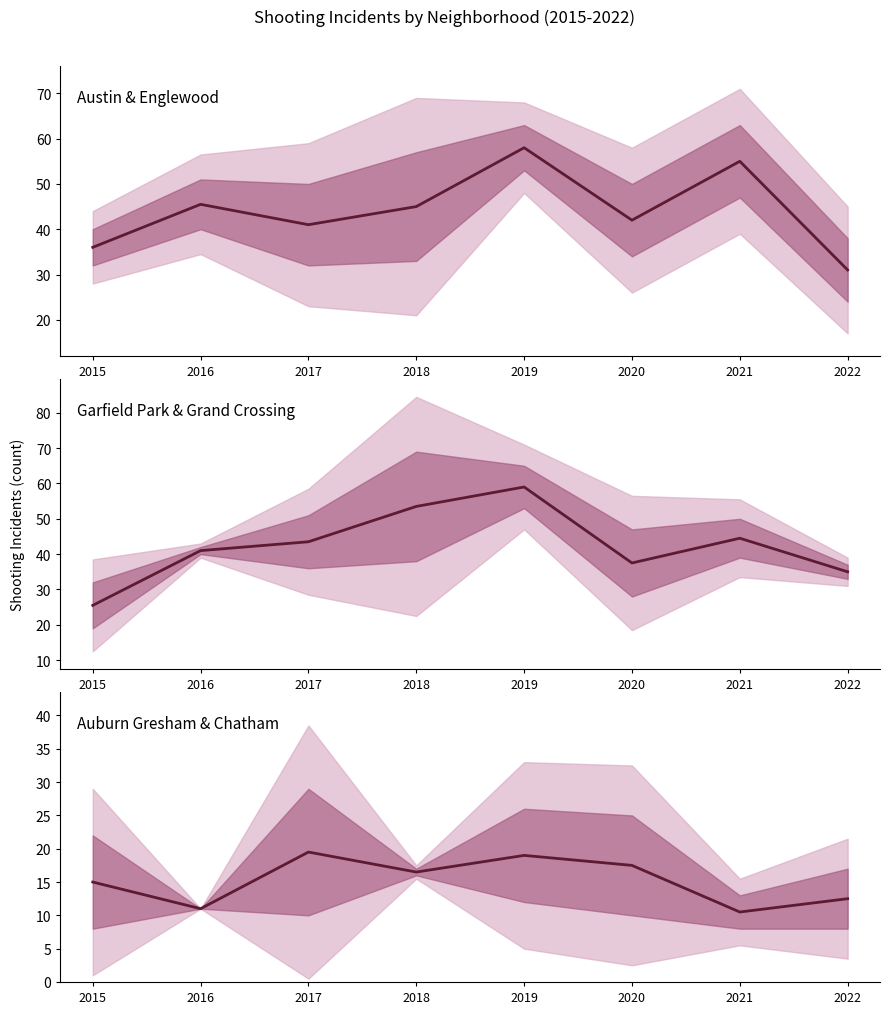

Reading left to right, extract all data points from this chart.

Austin & Englewood: 36.0	45.5	41.0	45.0	58.0	42.0	55.0	31.0
Garfield Park & Grand Crossing: 25.5	41.0	43.5	53.5	59.0	37.5	44.5	35.0
Auburn Gresham & Chatham: 15.0	11.0	19.5	16.5	19.0	17.5	10.5	12.5